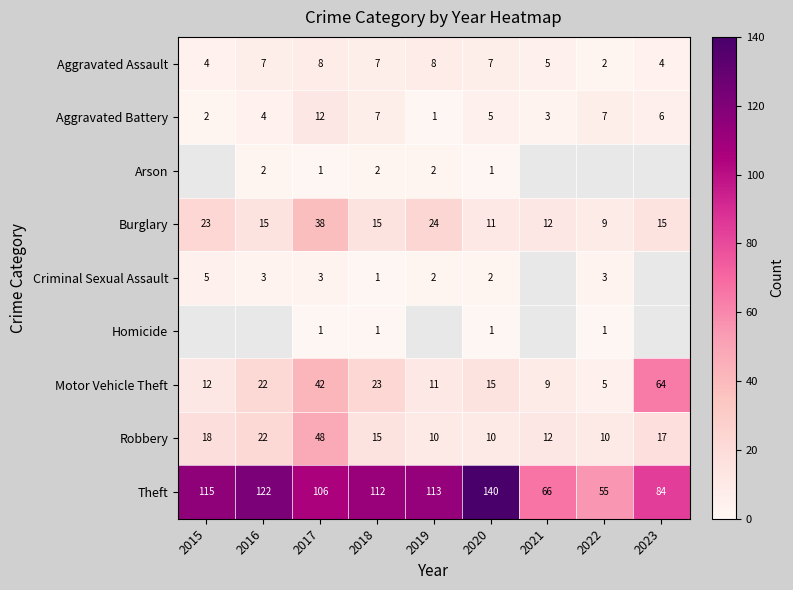

The Theft series shows 180 at 2017. True or false?

False